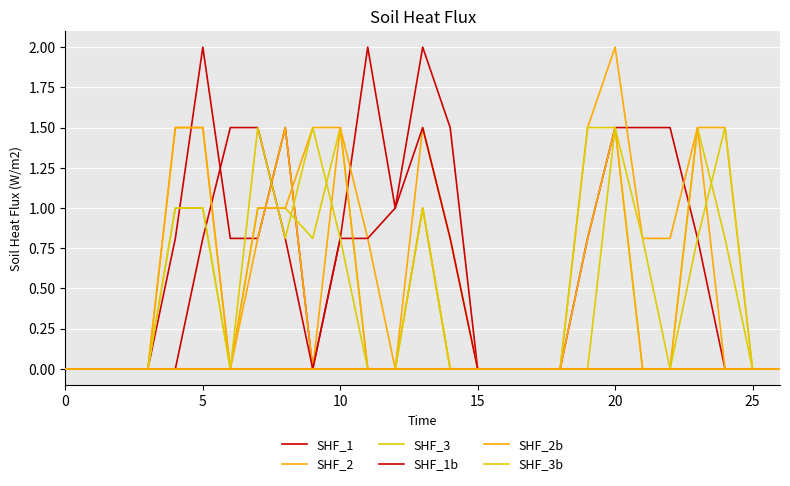

Does the chart have visible grid lines?

Yes